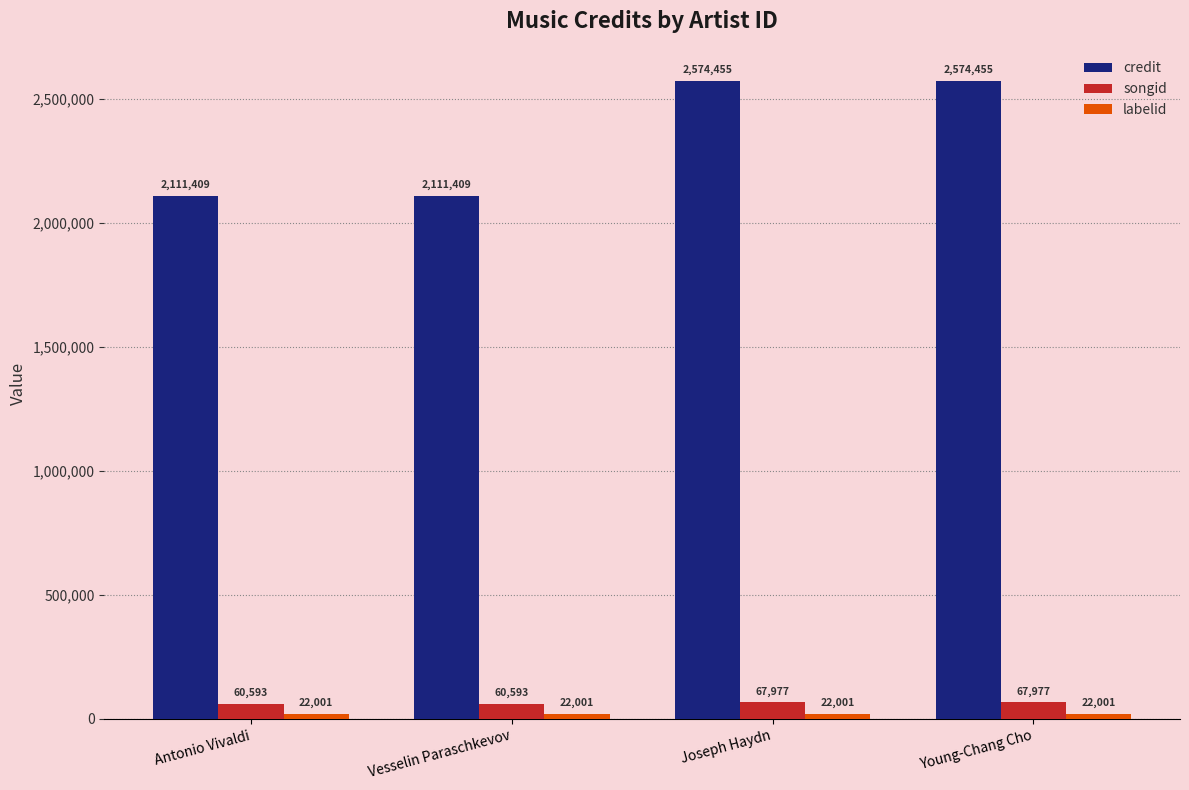

Which series changed the most between Antonio Vivaldi and Joseph Haydn?

credit